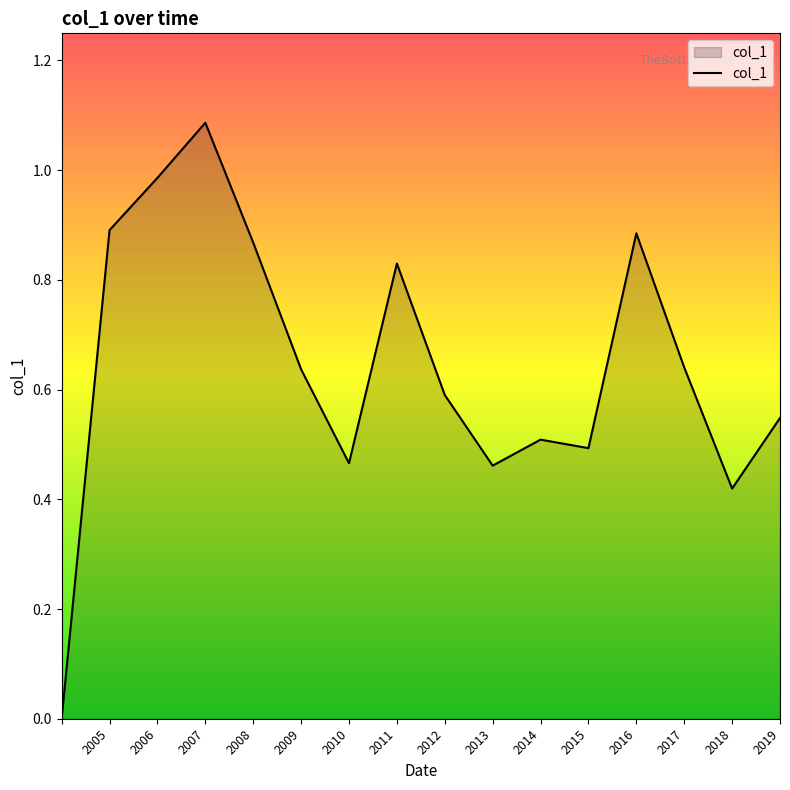

What is the average value?

0.6